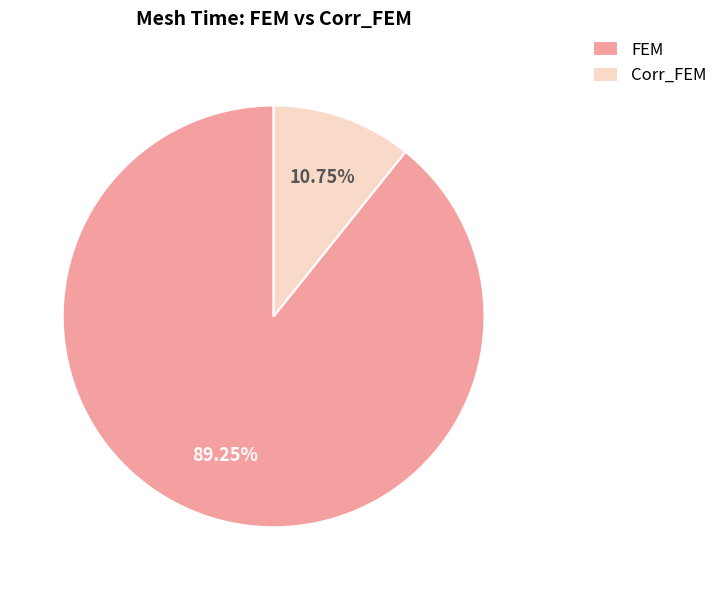

Rank the categories by value from lowest to highest.

Corr_FEM, FEM